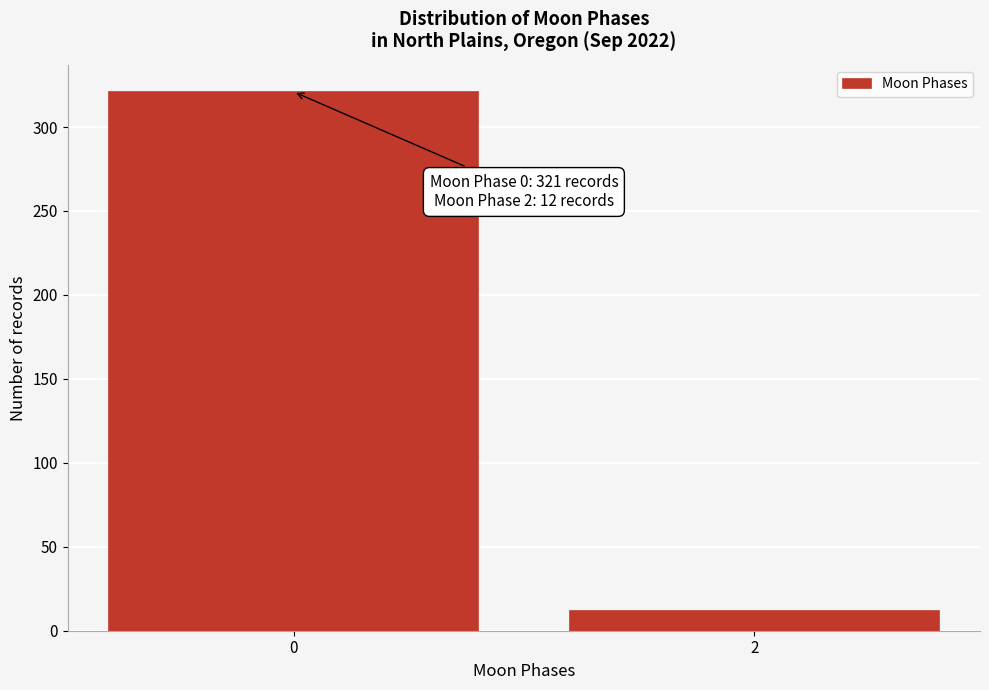

Reading right to left, what are all the values shown in this chart?

2=12	0=321